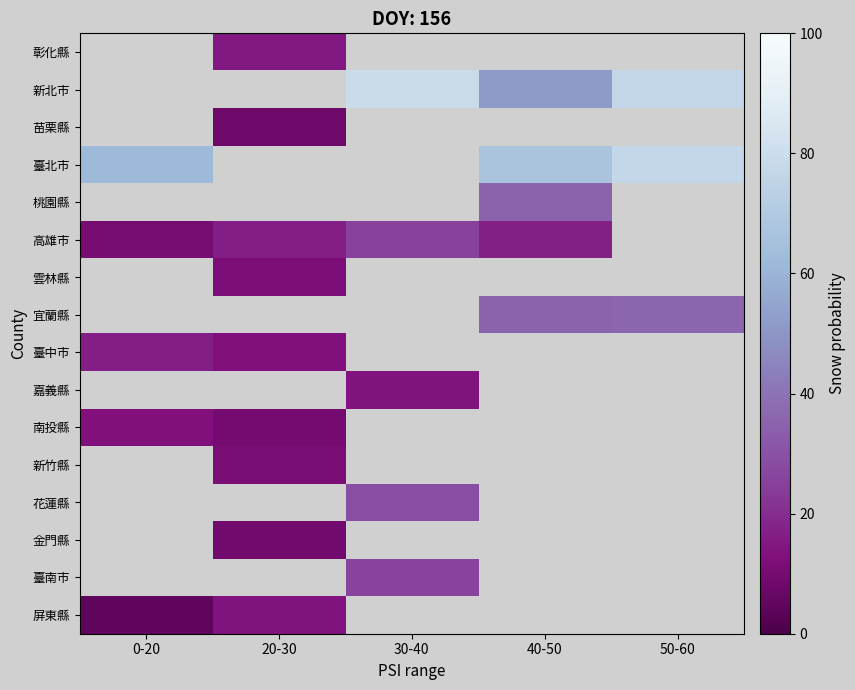

How many categories are shown in the chart?

5